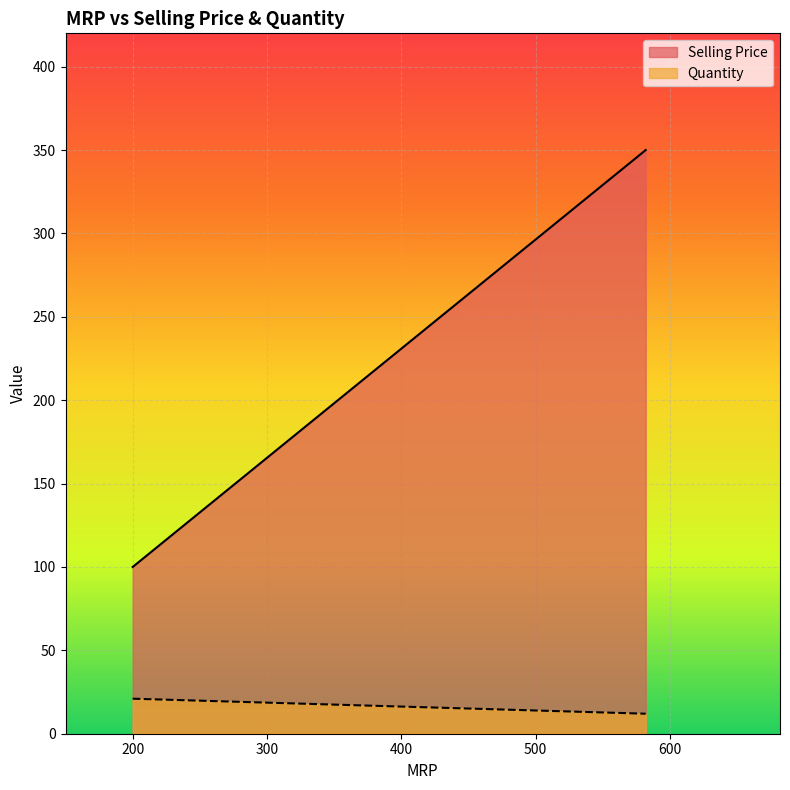

At how many categories does at least one series exceed 202?

2